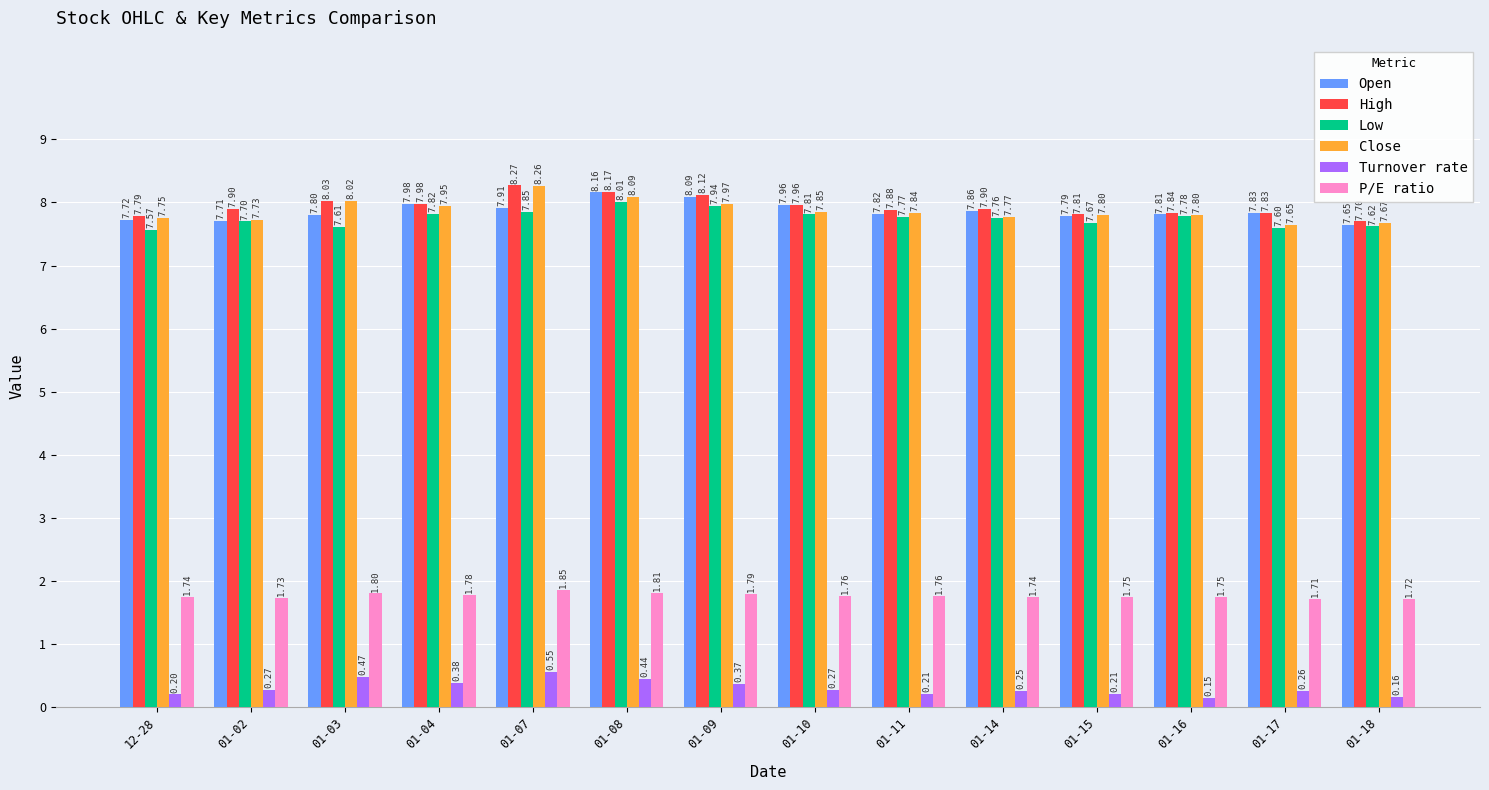

What is the label of the 2nd bar from the right?

01-17